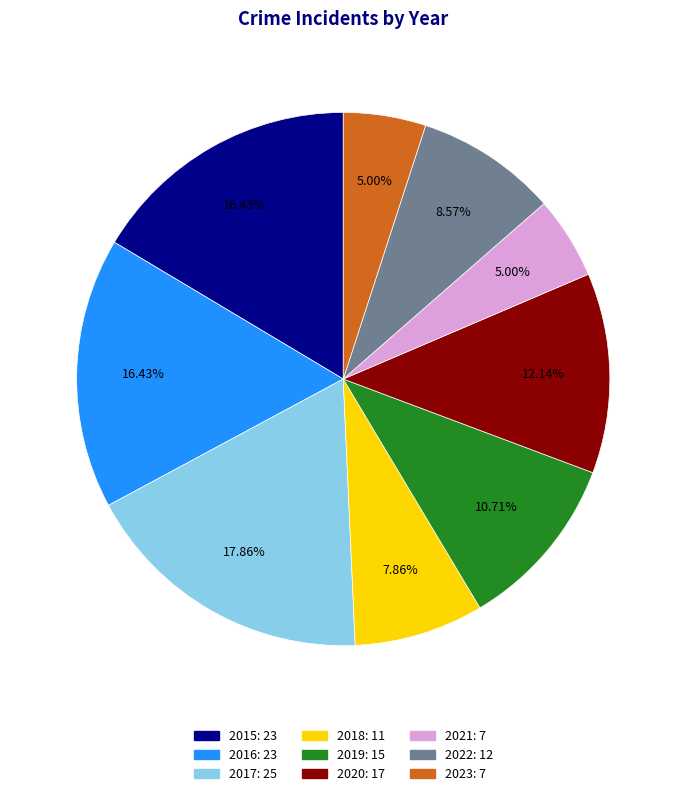

Which has a higher value, 2019 or 2022?

2019